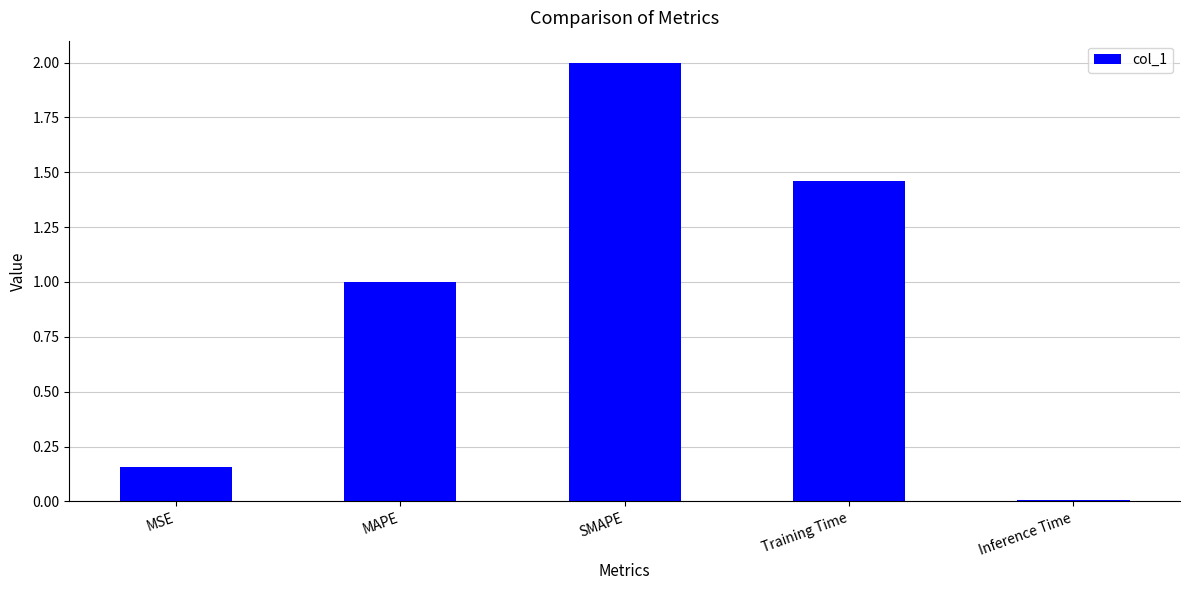

True or false: the data shows 2.3 at Training Time.

False